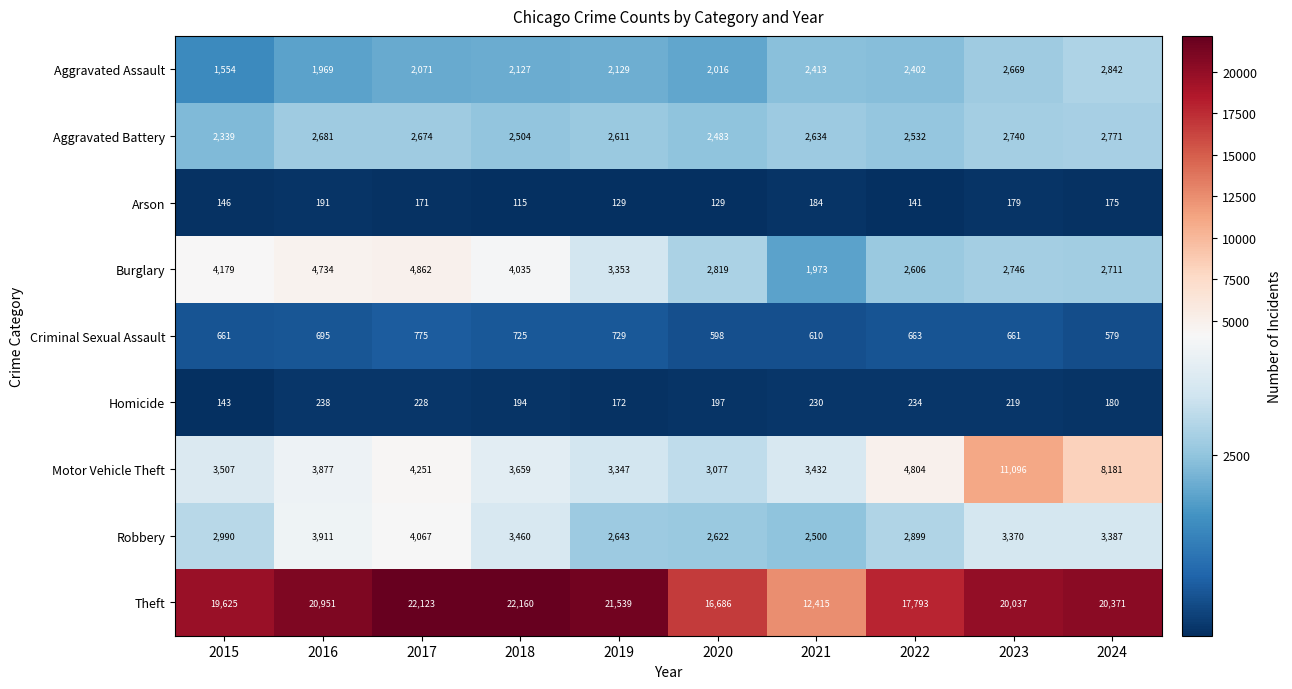

Where is Criminal Sexual Assault nearest to the value 677?

2022